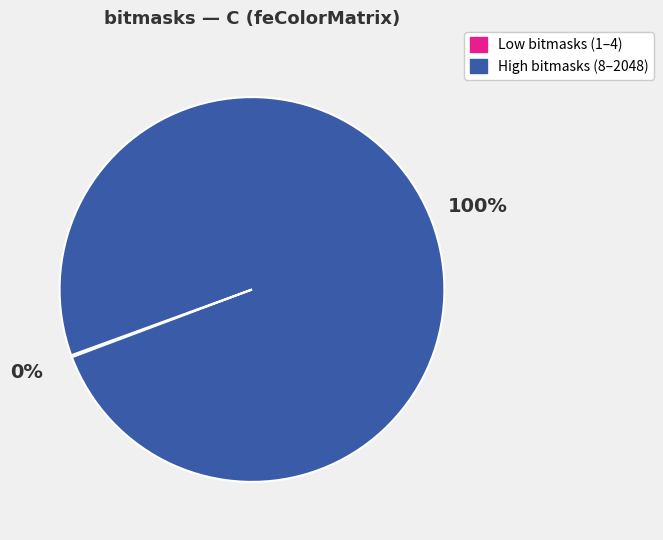

To the nearest percent, what is the difference between the largest and smallest slice percentages?

100%